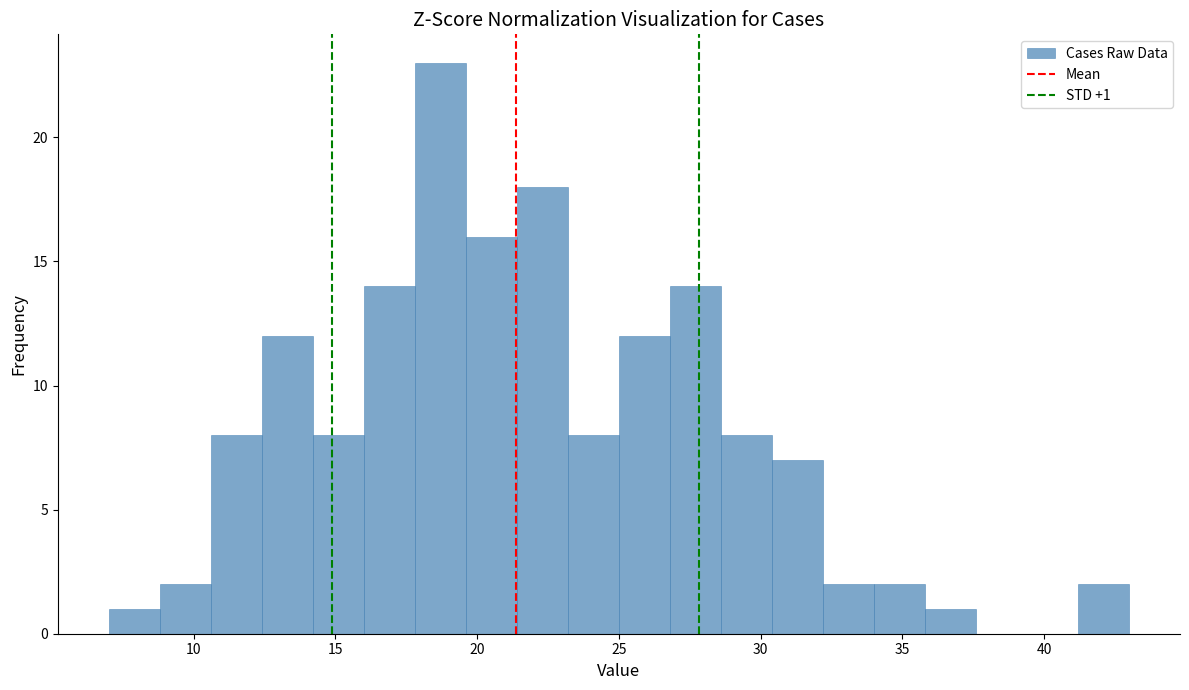

Around what value on the x-axis is the tallest bar? Give the approximate position of its centre, as read against the axis.

18.5